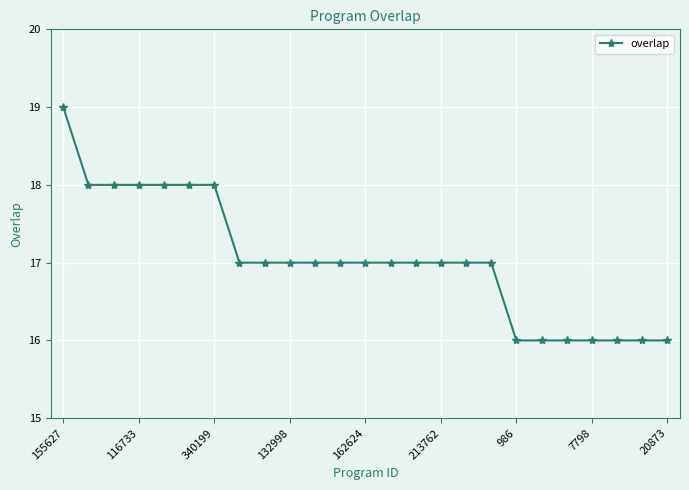

Does the chart display data point markers on the line(s)?

Yes